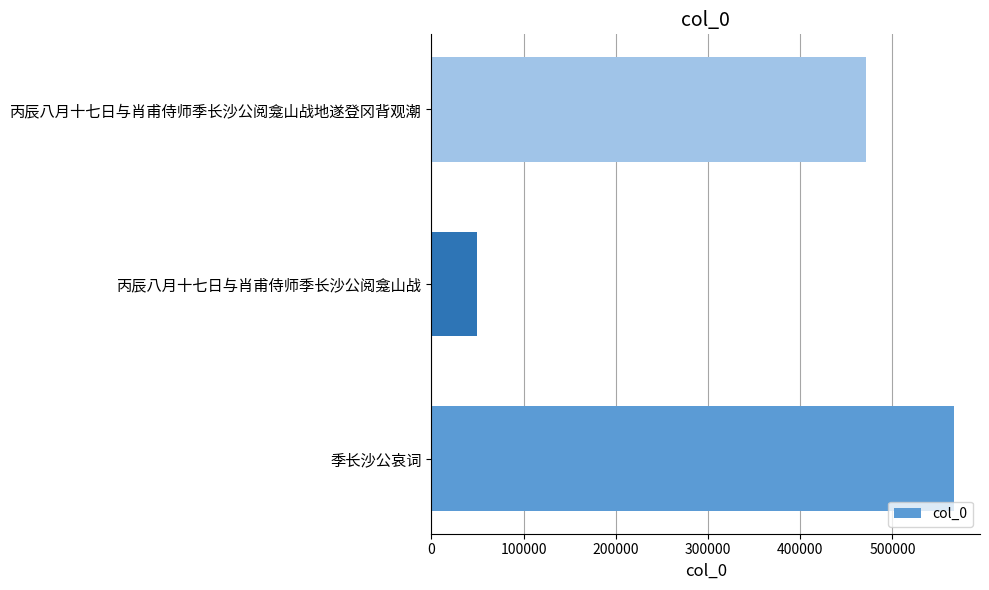

Reading bottom to top, list all the values displayed in this chart.

566701	49909	471244